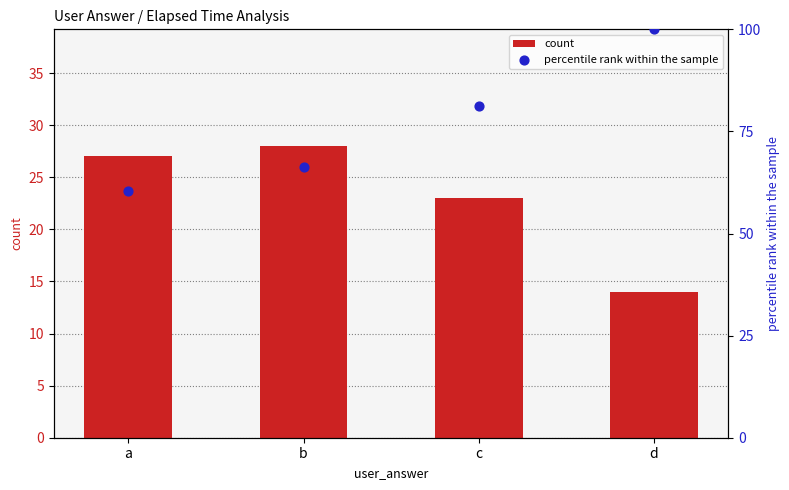

Which series has the largest total across all categories?

percentile rank within the sample